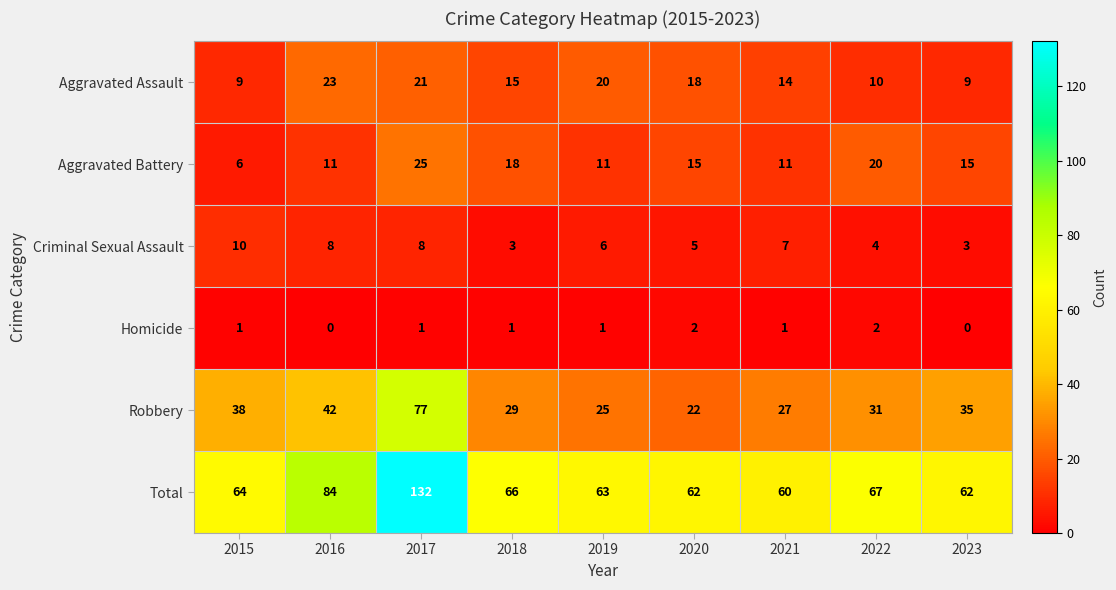

At which category does the chart reach its peak across all series?

2017